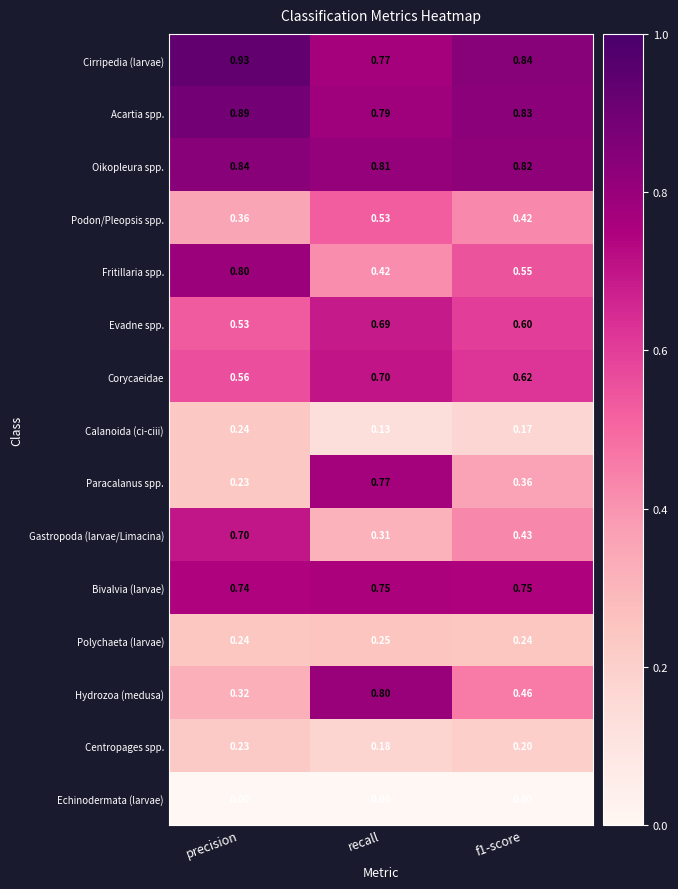

Which series changed the most between recall and f1-score?

Paracalanus spp.